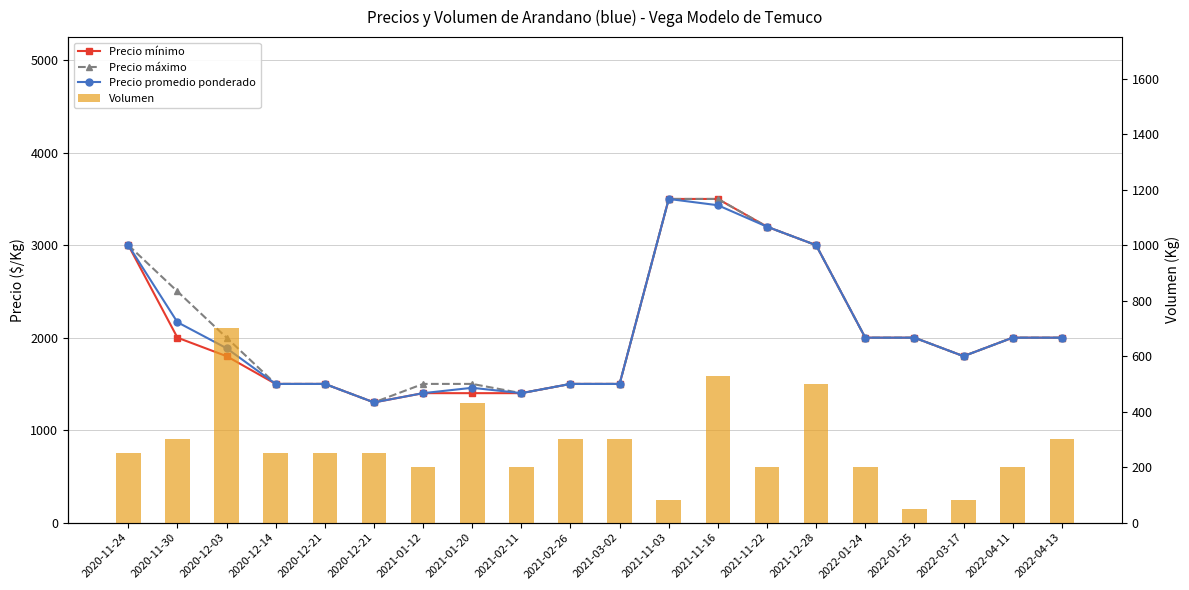

What is the label of the 11th bar from the left?

2021-03-02